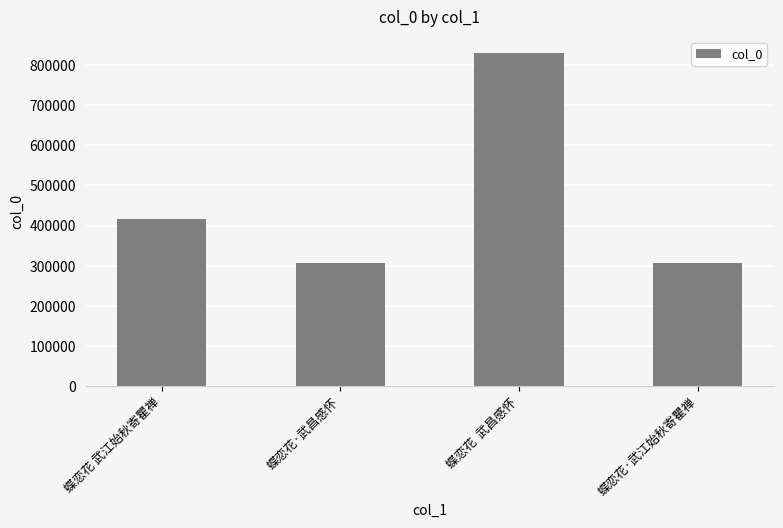

What is the difference between the maximum and second lowest values?

521455